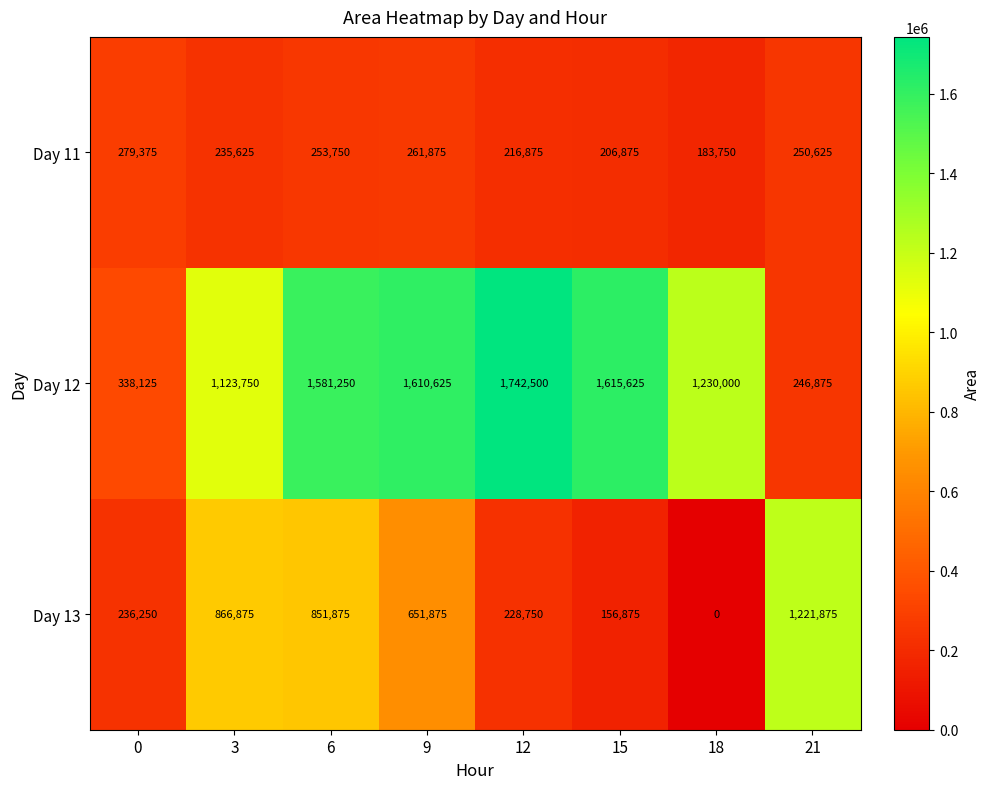

What is the difference between the maximum and minimum values in the Day 13 series?

1221875